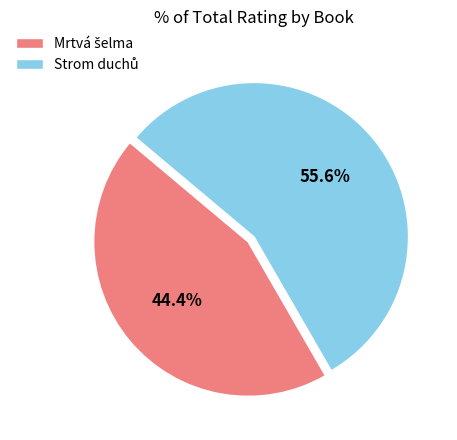

How many slices are in this pie chart?

2